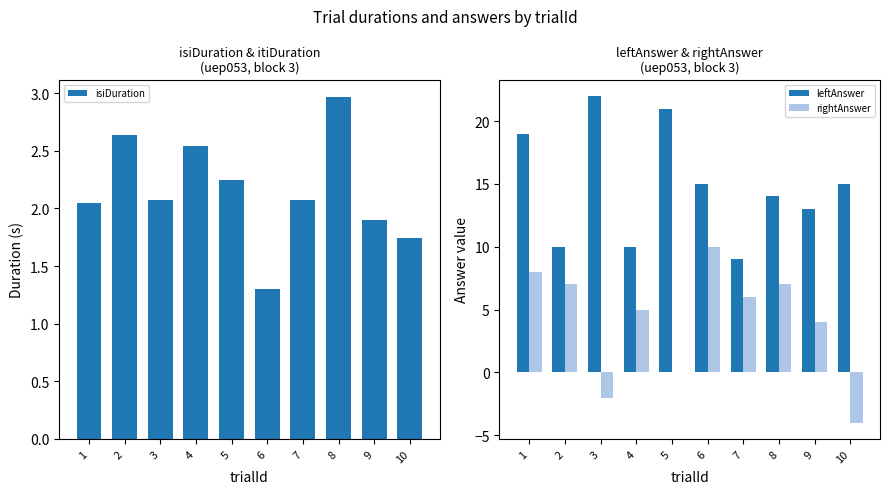

The isiDuration series shows 1.3 at 6. True or false?

True